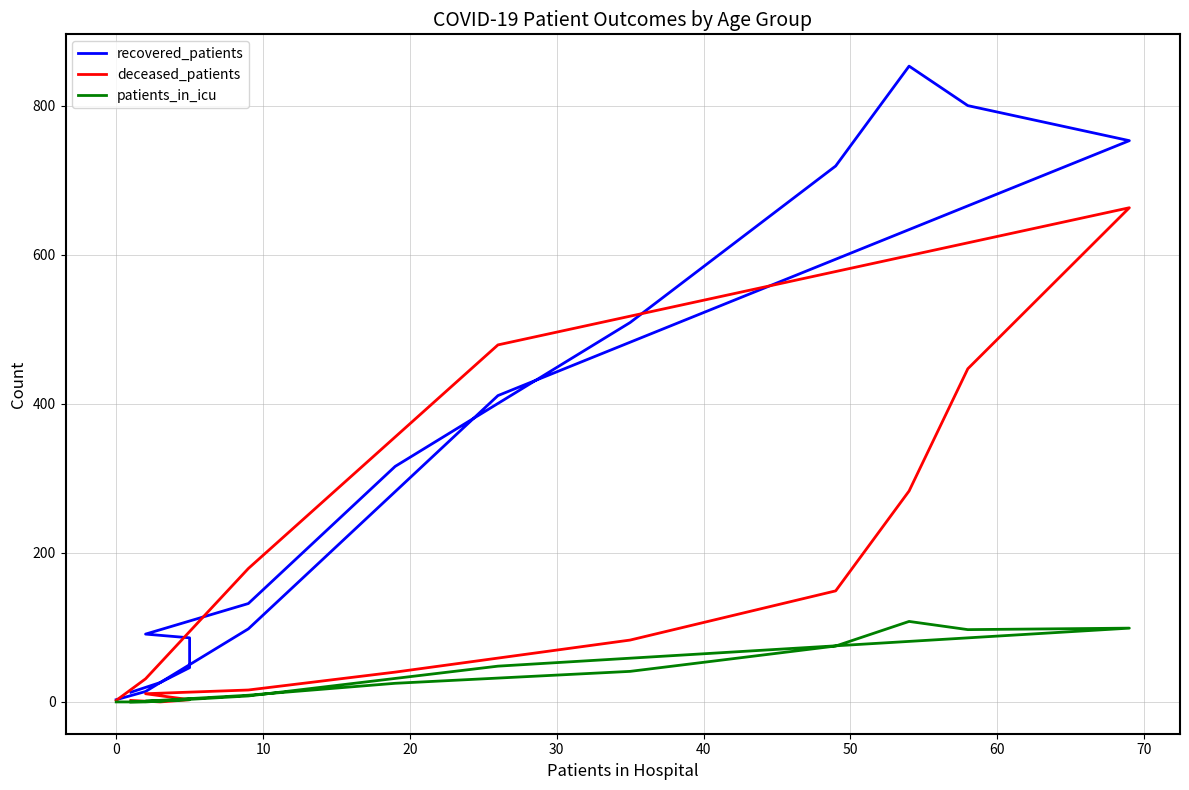

What is the difference between the maximum and minimum values in the deceased_patients series?

663